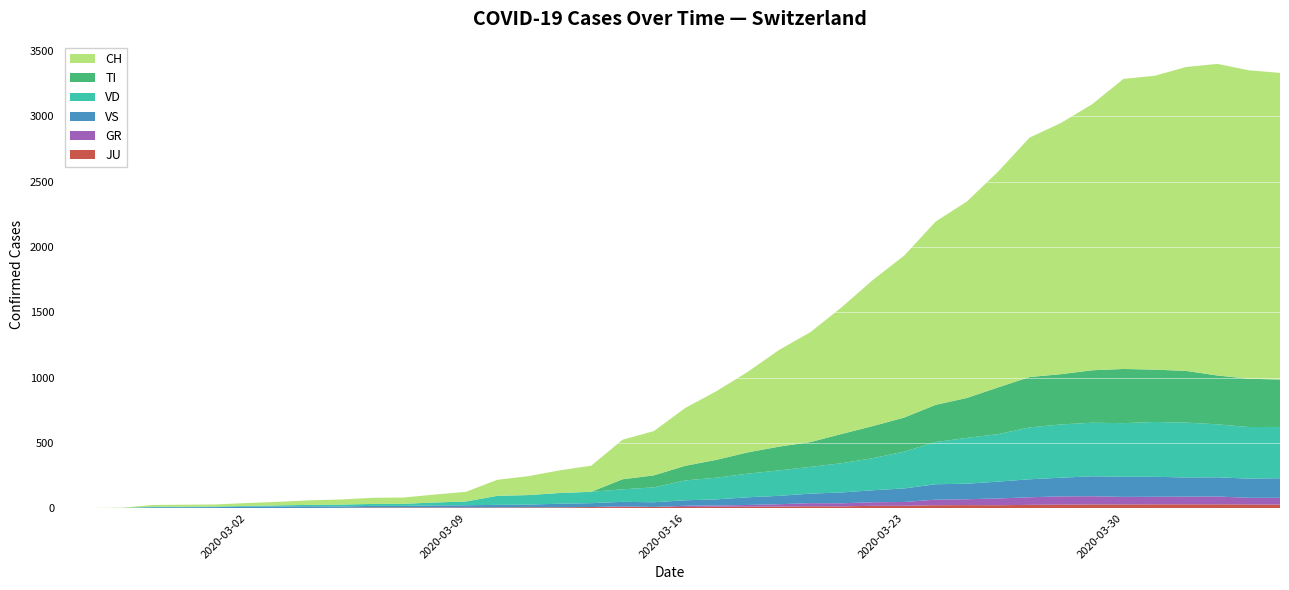

Reading left to right, list all the values displayed in this chart.

JU: 0	0	1	1	1	1	1	1	1	2	5	5	5	5	5	6	6	8	8	9	9	11	11	12	14	13	18	18	22	23	22	25	27	28	28	29	29	29	28	27
GR: 0	0	0	0	0	0	0	0	0	0	0	0	0	0	0	0	0	0	6	0	9	9	13	18	24	24	27	29	43	45	52	58	63	63	58	58	59	60	51	52
VS: 0	0	0	6	6	7	10	12	13	11	12	12	16	17	20	21	28	30	34	36	42	47	59	64	73	83	92	104	118	119	129	138	143	153	154	153	147	147	147	150
VD: 0	0	0	4	4	4	6	8	11	14	15	16	22	29	69	73	82	87	96	114	152	166	181	195	205	224	246	282	323	351	364	397	408	410	411	420	420	406	395	393
TI: 0	0	0	0	0	0	0	0	0	0	0	0	0	0	0	0	0	0	77	92	112	137	163	182	190	224	246	261	285	306	358	386	385	402	415	401	396	374	370	363
CH: 0	1	2	13	15	16	22	27	35	39	47	48	61	74	123	145	174	200	303	339	443	526	617	741	842	971	1120	1241	1404	1505	1654	1834	1924	2038	2222	2251	2328	2387	2363	2349